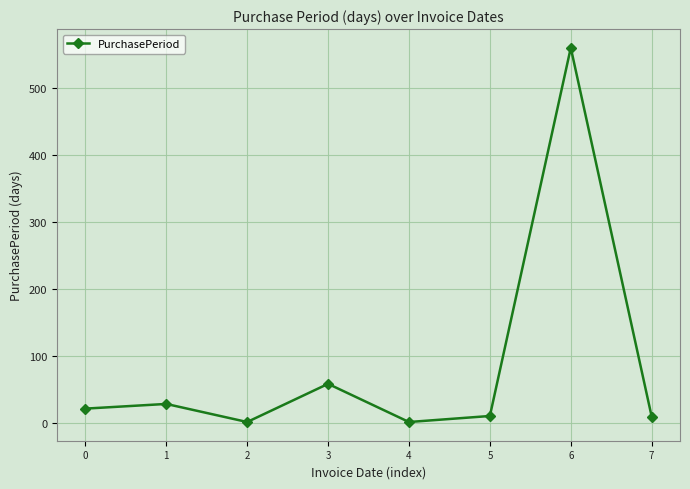

What is the sum of all values?

688